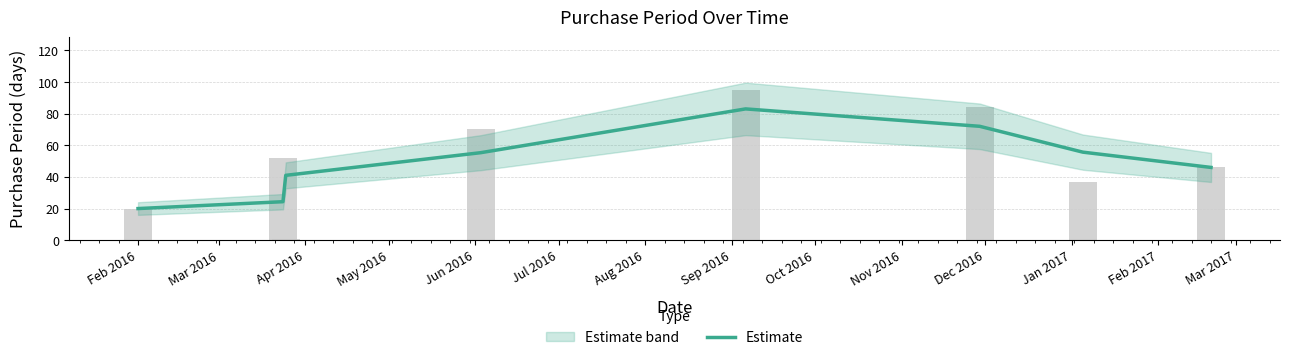

What is the sum of all values?

397.3